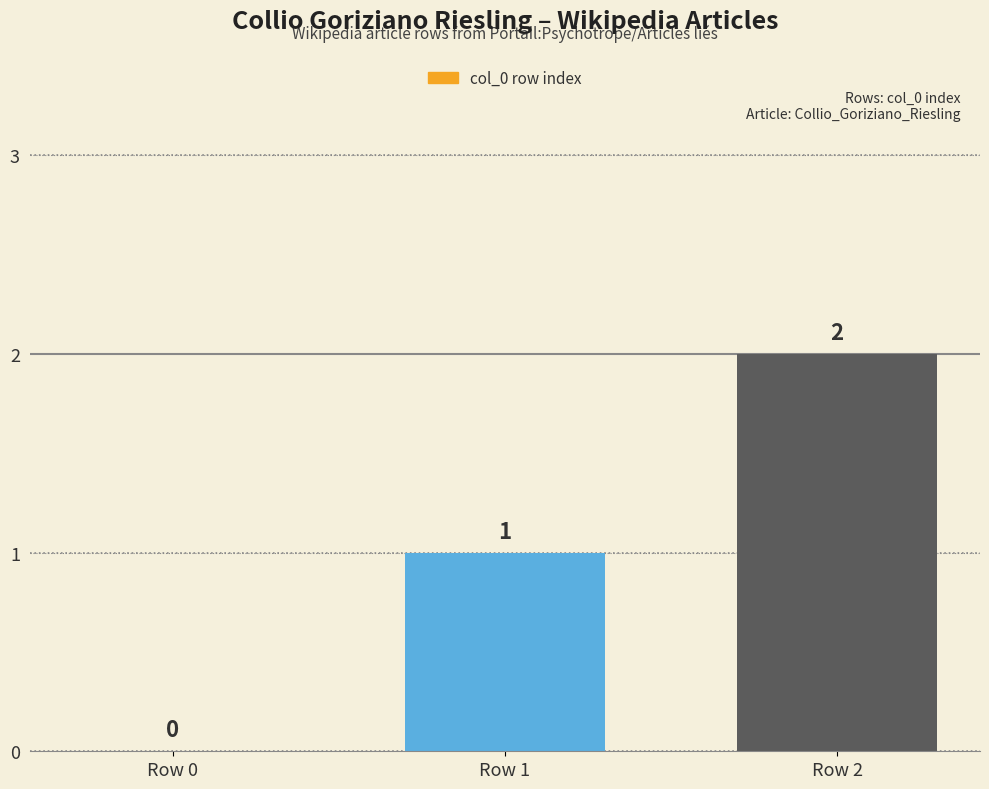

Reading left to right, list all the values displayed in this chart.

Row 0=0	Row 1=1	Row 2=2